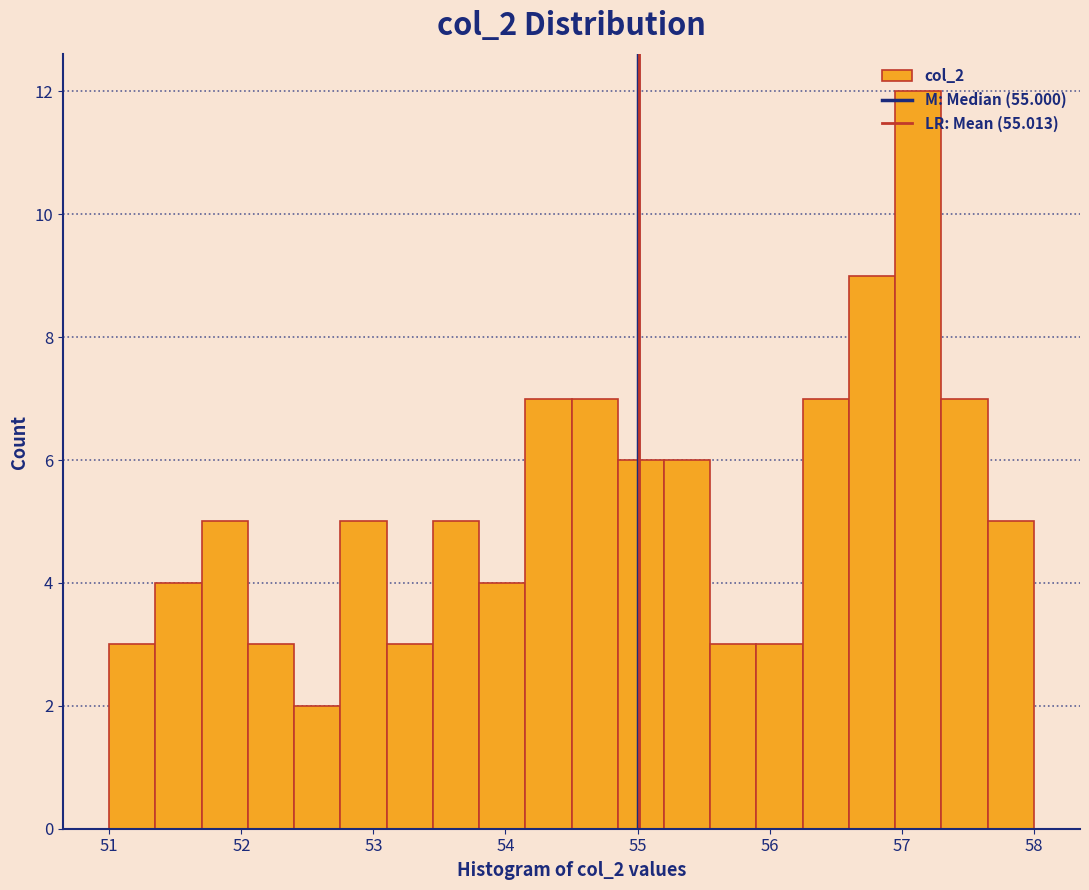

Around what value on the x-axis is the tallest bar? Give the approximate position of its centre, as read against the axis.

57.1